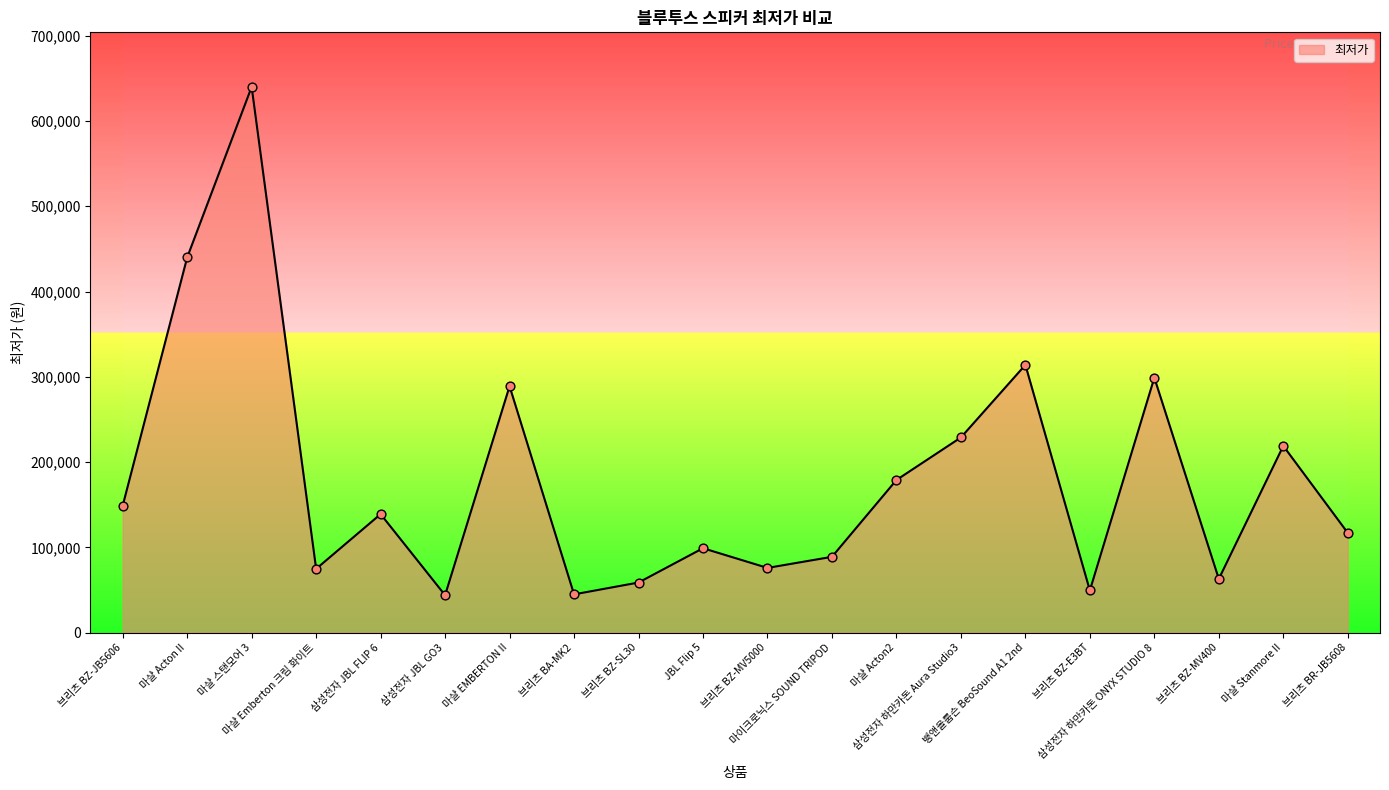

What is the change in value from 삼성전자 하만카돈 ONYX STUDIO 8 to 마샬 Stanmore II?

-80000